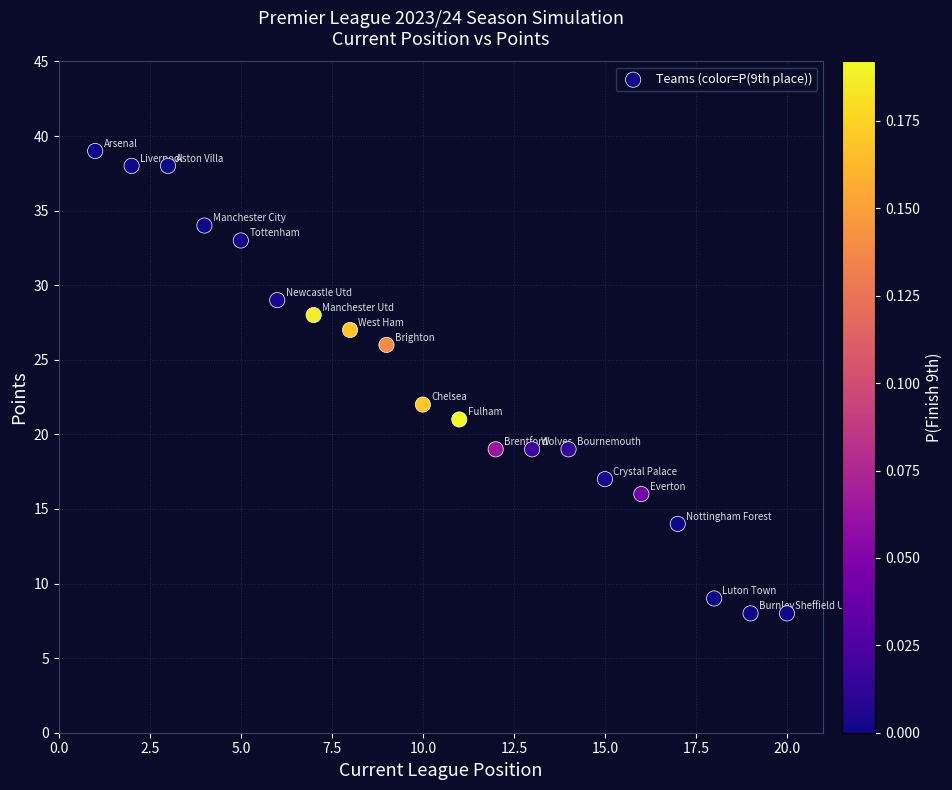

What Y value in the scatter plot is closest to 23?

22